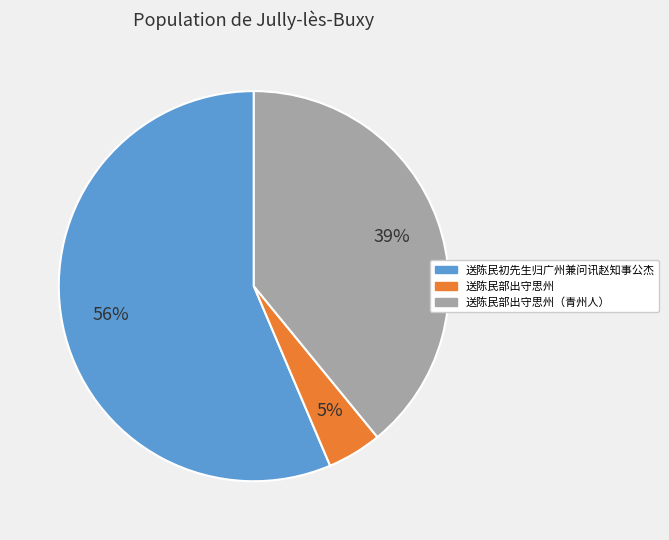

Approximately how many times larger is the value at 送陈民初先生归广州兼问讯赵知事公杰 compared to 送陈民部出守思州（青州人）?

1.4